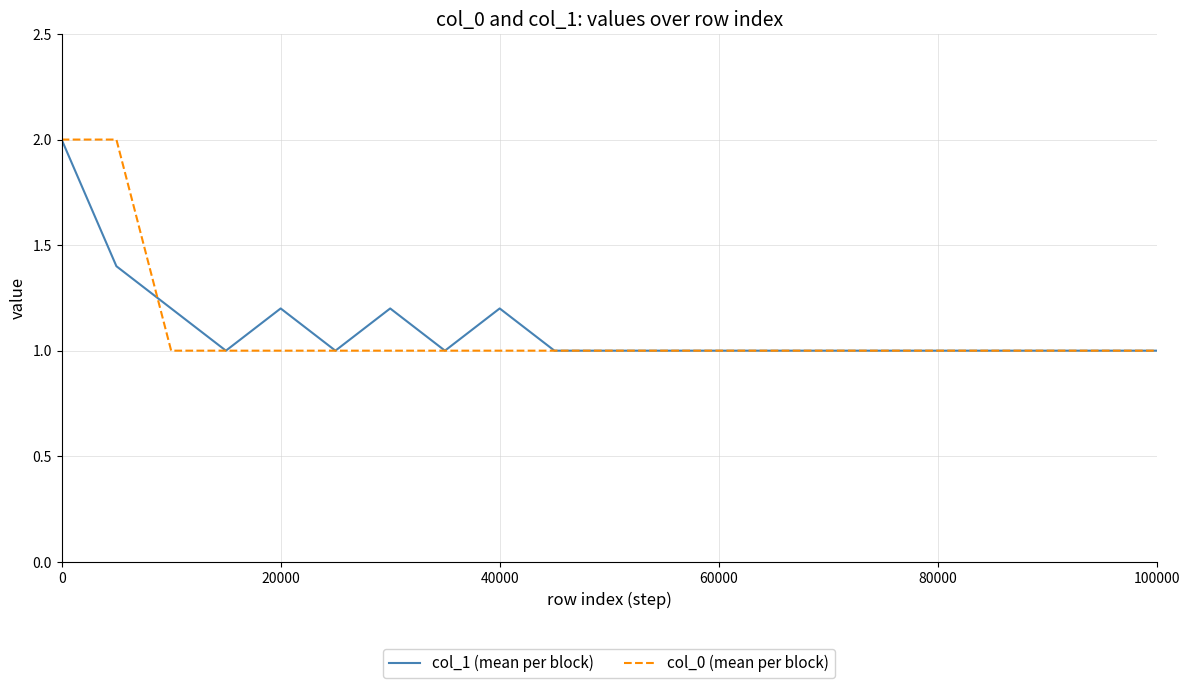

Reading right to left, transcribe all the data shown in this chart.

col_1 (mean per block): 1.0	1.0	1.0	1.0	1.0	1.0	1.0	1.0	1.0	1.0	1.0	1.0	1.2	1.0	1.2	1.0	1.2	1.0	1.2	1.4	2.0
col_0 (mean per block): 1.0	1.0	1.0	1.0	1.0	1.0	1.0	1.0	1.0	1.0	1.0	1.0	1.0	1.0	1.0	1.0	1.0	1.0	1.0	2.0	2.0